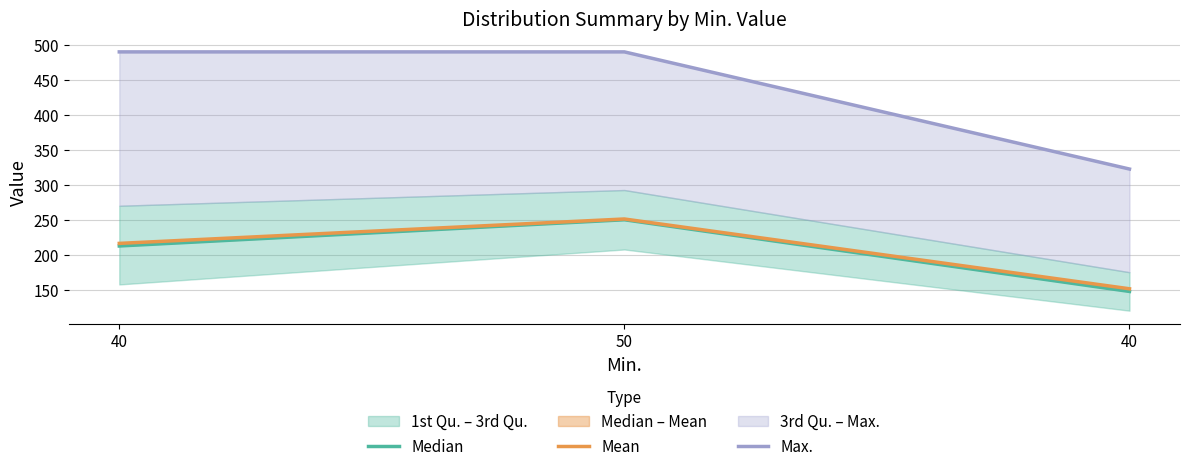

What is the maximum value for Mean?

251.1